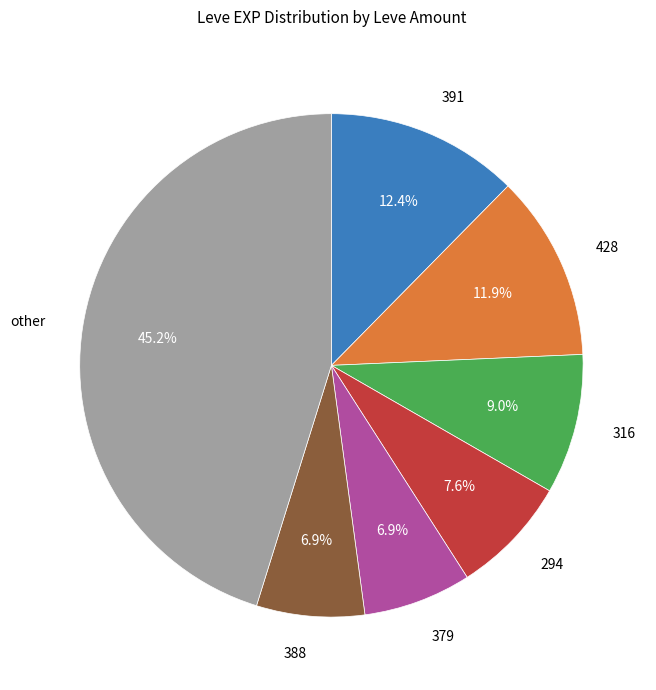

Combined, do 379 and 316 account for over 50%?

No